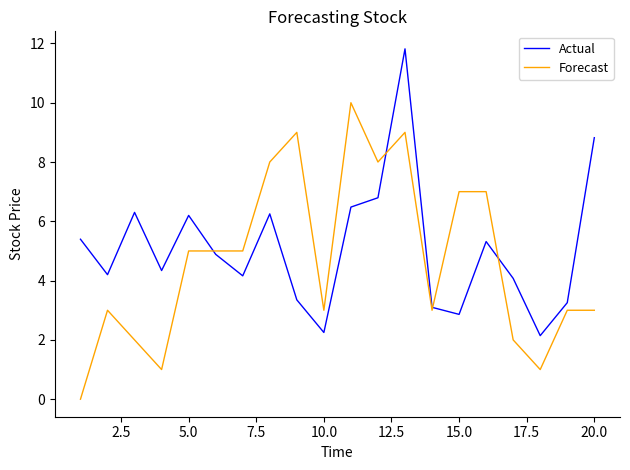

What is the maximum value shown in the chart?

11.8